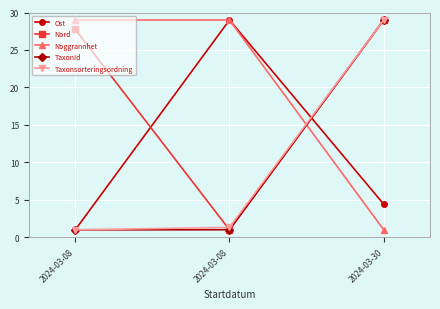

How many distinct data groups are displayed?

5